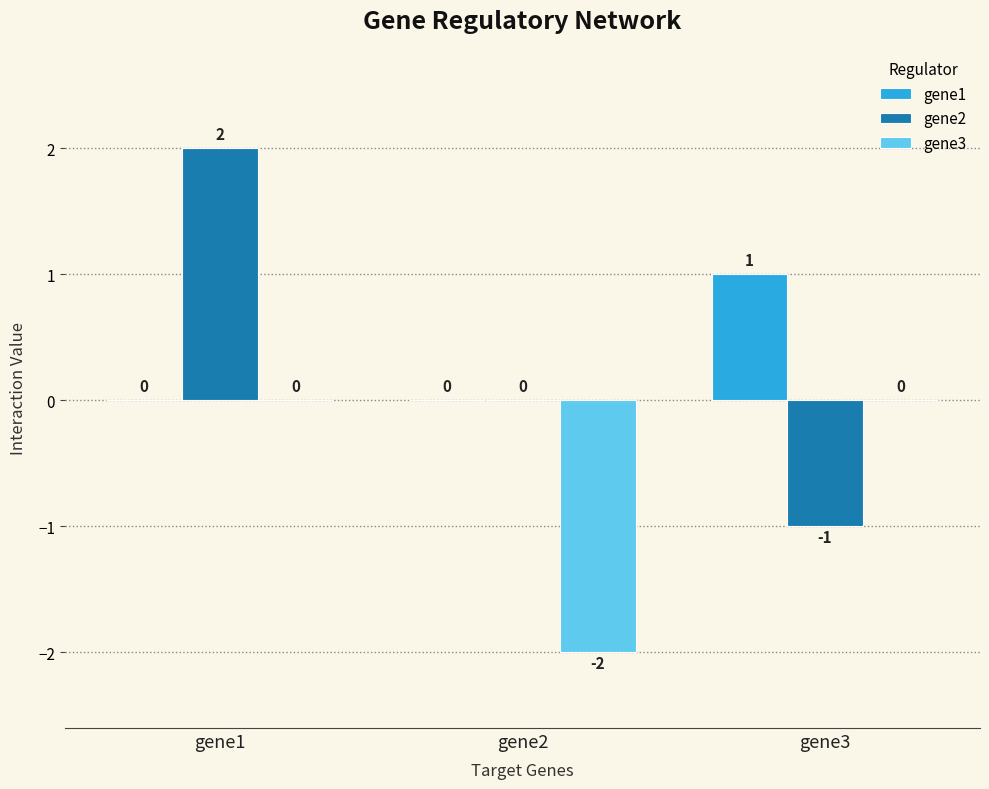

What is the sum of the gene1 values at gene2 and gene3?

1